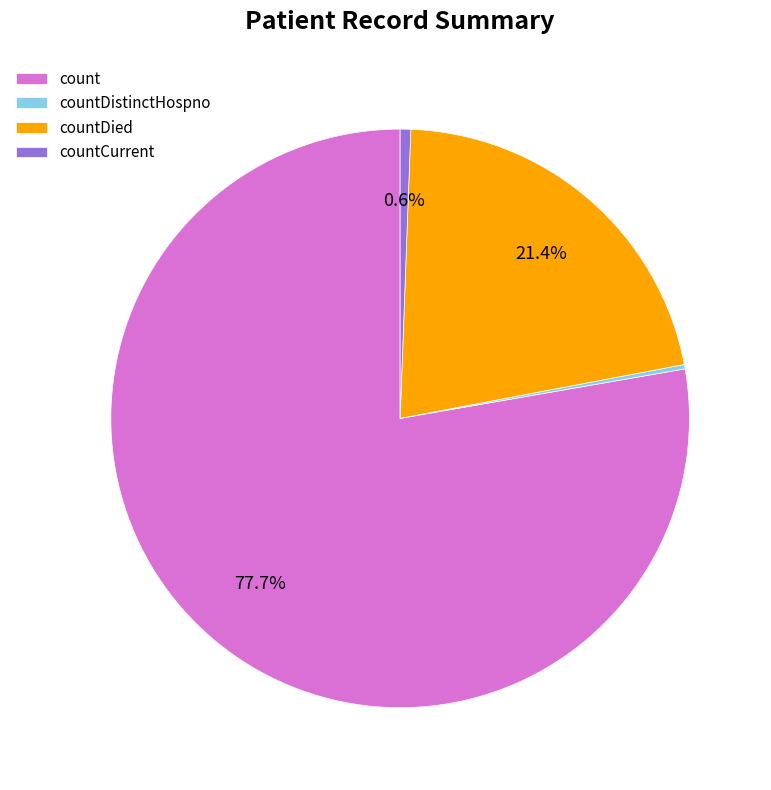

What is the majority slice?

count